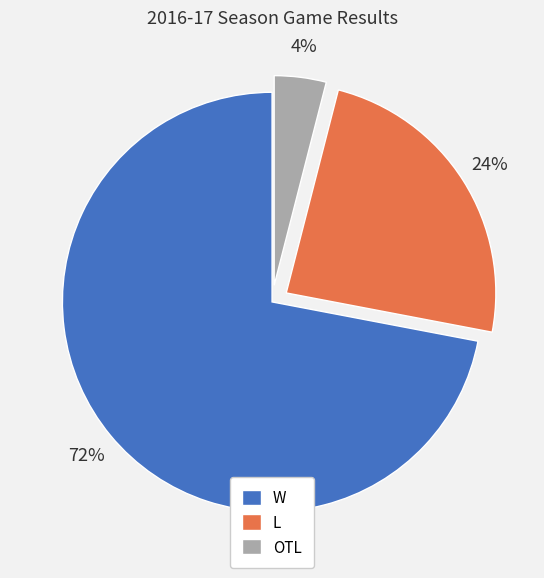

How many segments does this pie chart have?

3